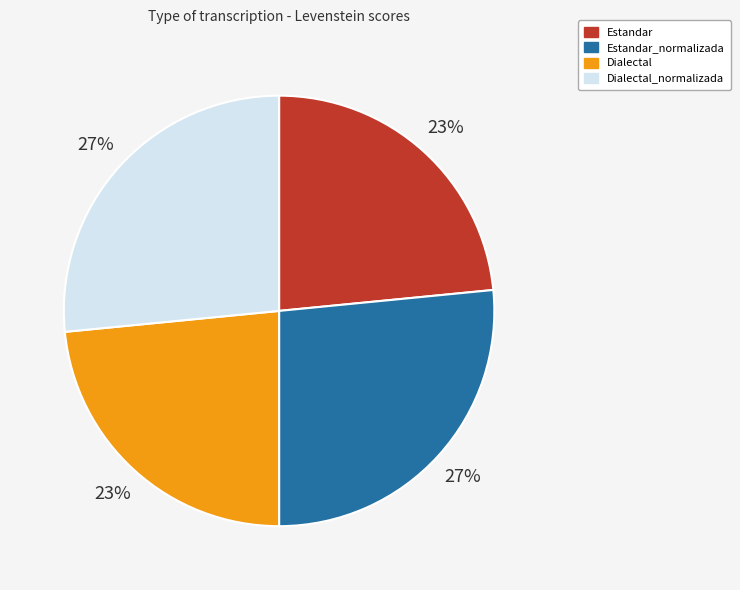

Count the number of slices in the pie.

4